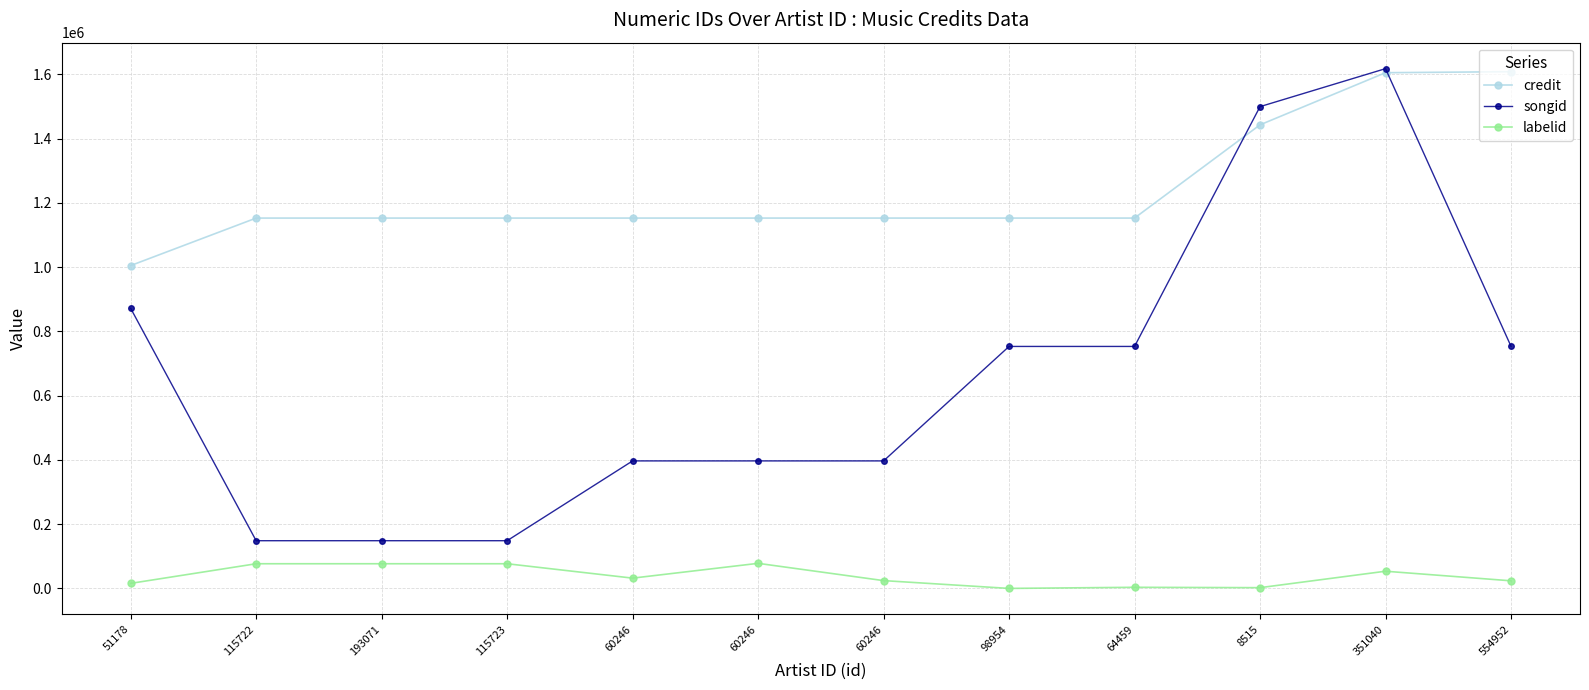

What is the sum of the labelid values at 193071 and 115722?

153728